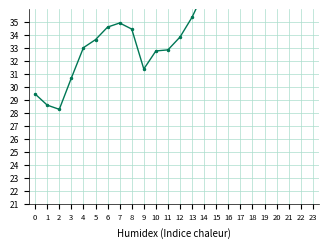

The chart shows a value of 57.8 at 23. True or false?

False